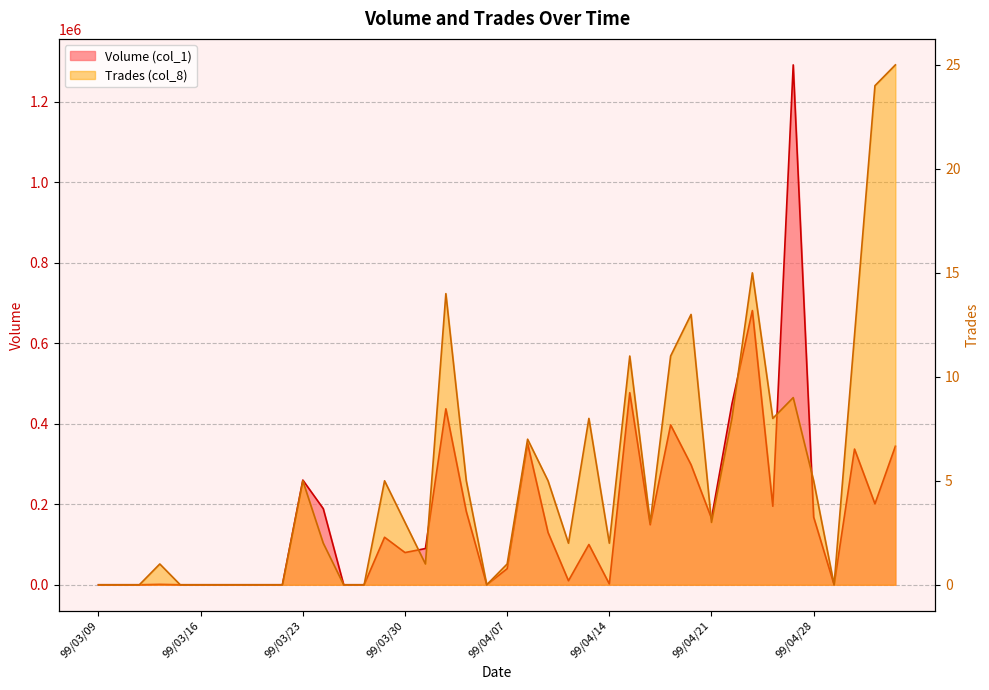

Between 99/03/12 and 99/03/15, which series saw the biggest shift?

Volume (col_1)